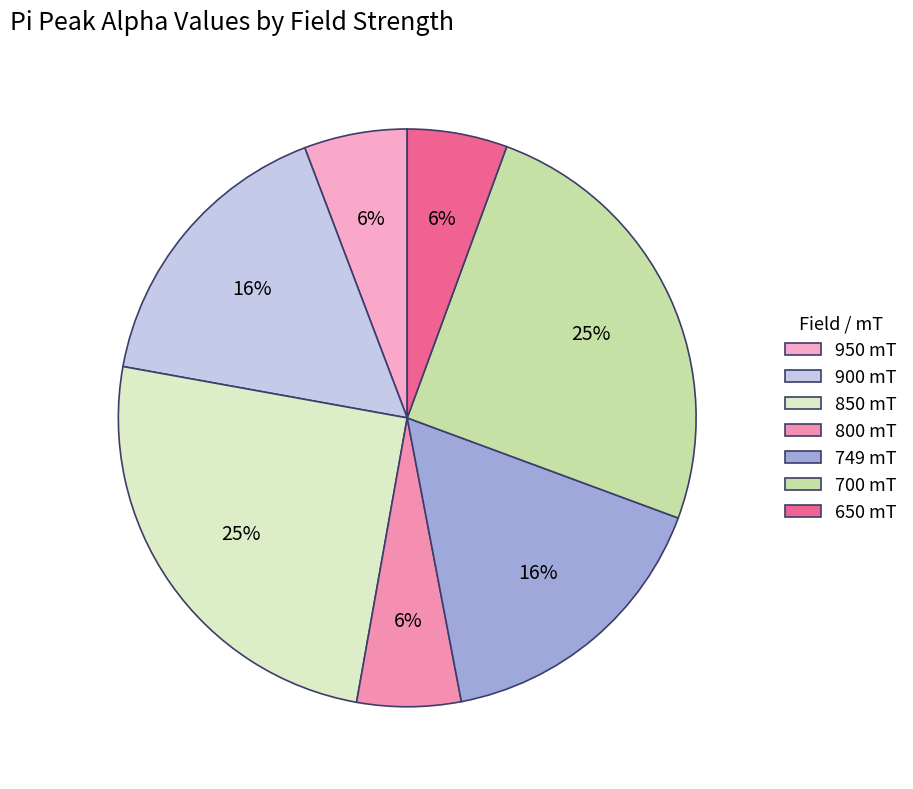

What is the smallest slice in the pie chart?

650